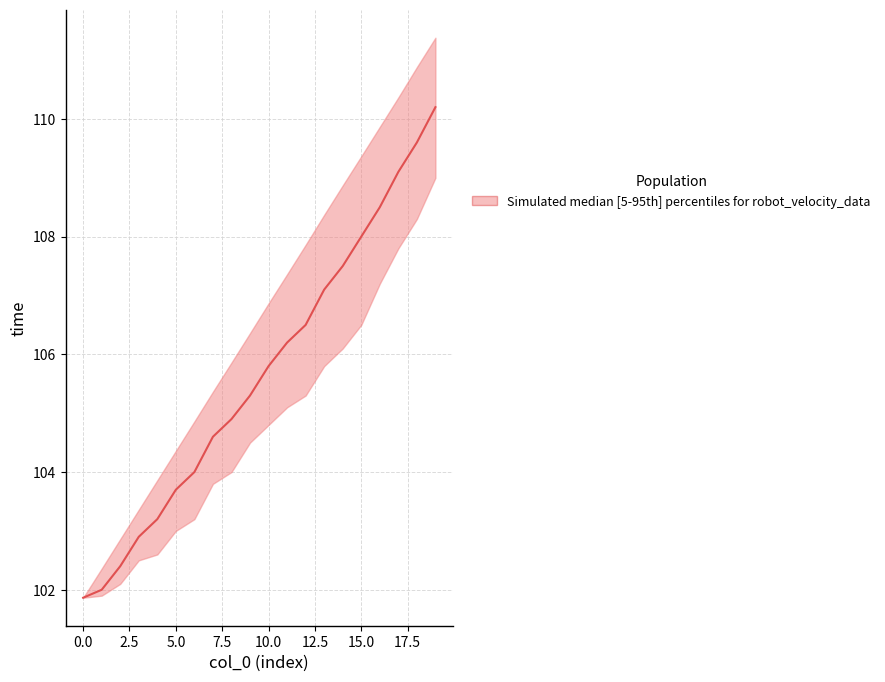

The value of upper at 15 is 31.6. True or false?

False